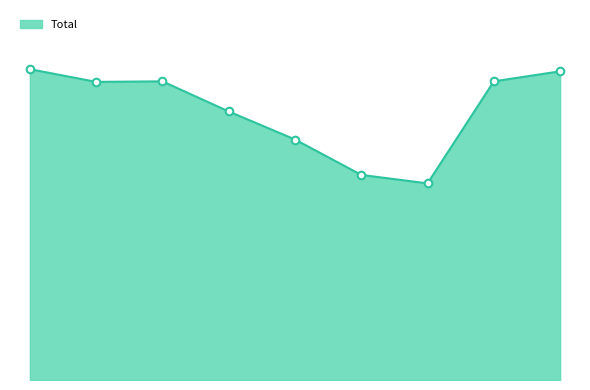

Does the chart have visible grid lines?

No